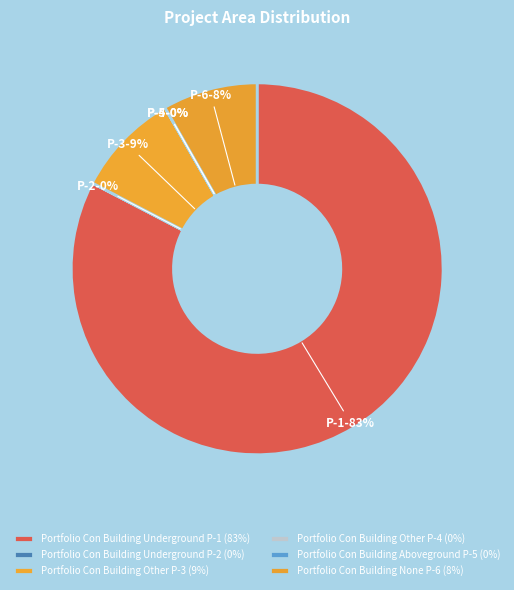

Count the number of slices in the pie.

6